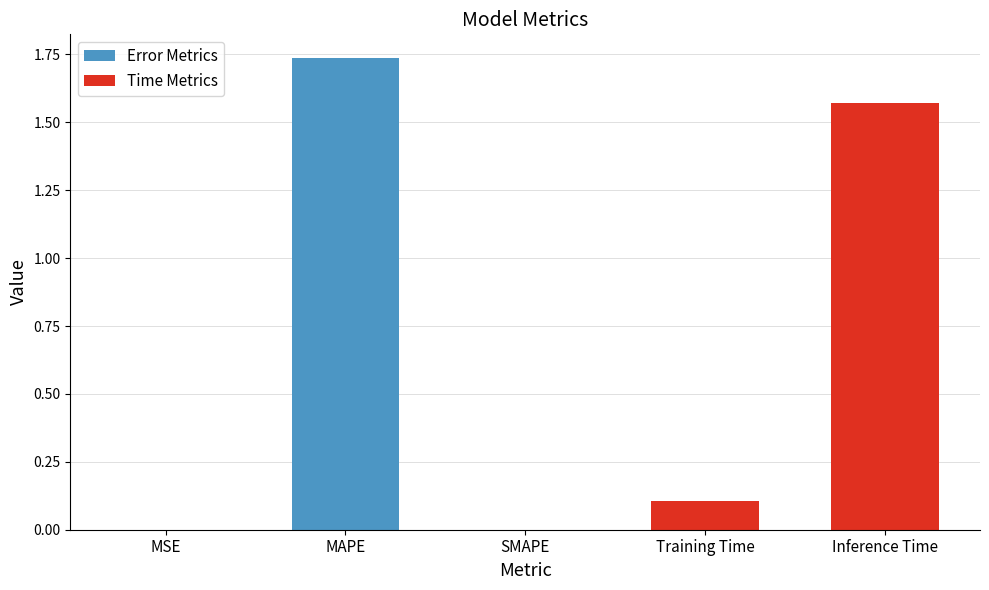

True or false: Error Metrics has a value of 0.0 at MSE.

True